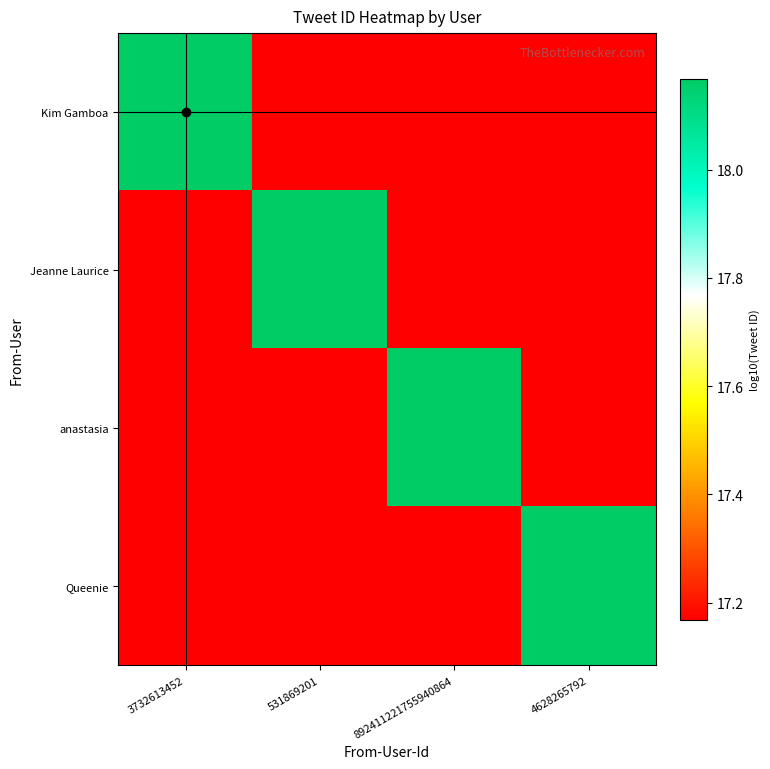

At 531869201, list the series in order from smallest to largest.

Kim Gamboa, anastasia, Queenie, Jeanne Laurice